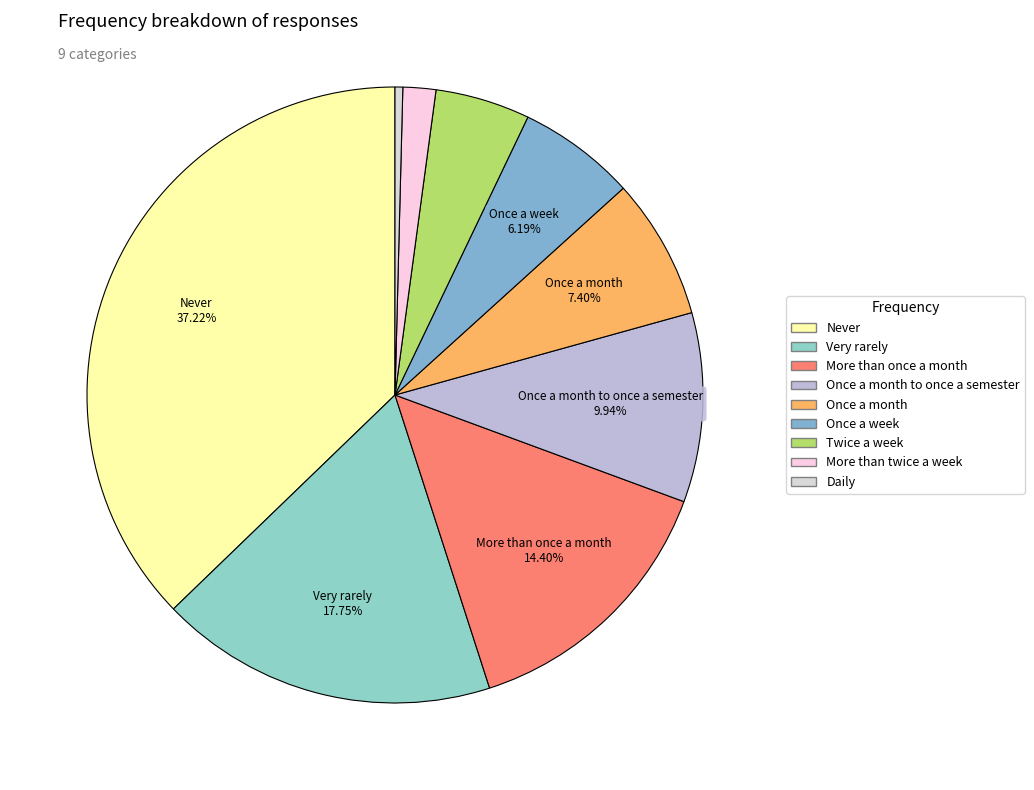

How many slices are in this pie chart?

9